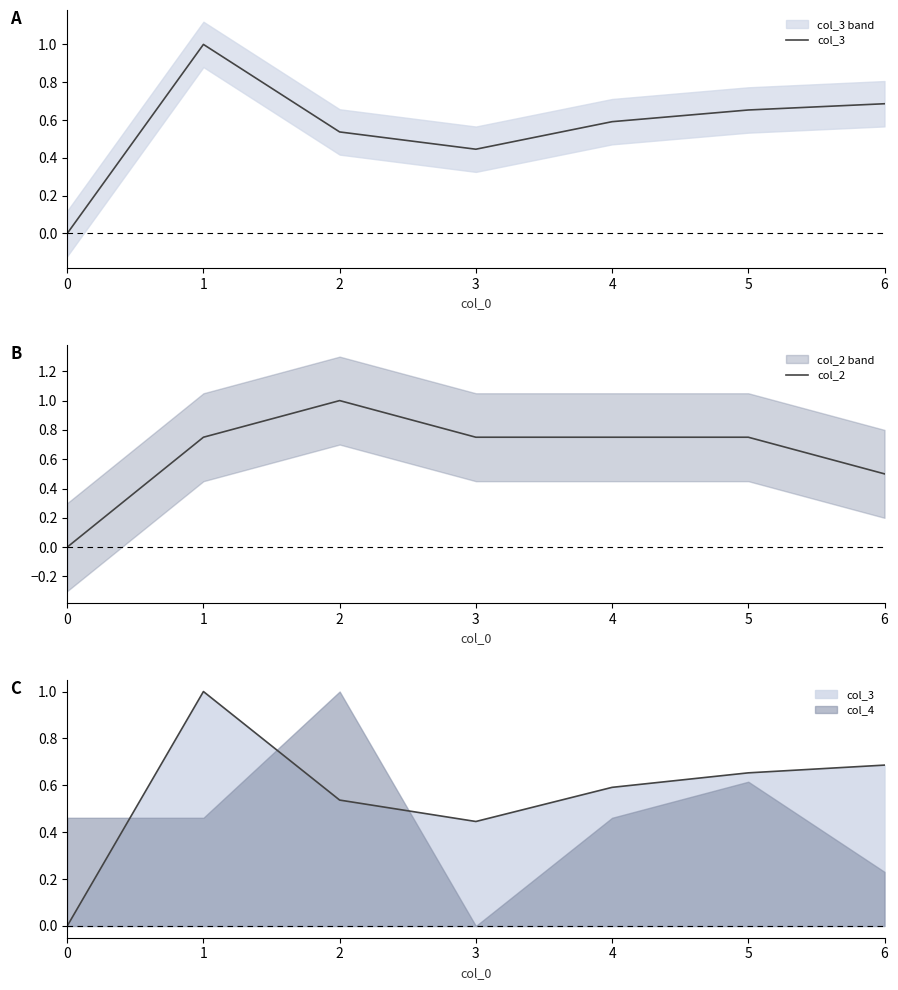

True or false: col_3 has a value of 0.6 at 4.

True